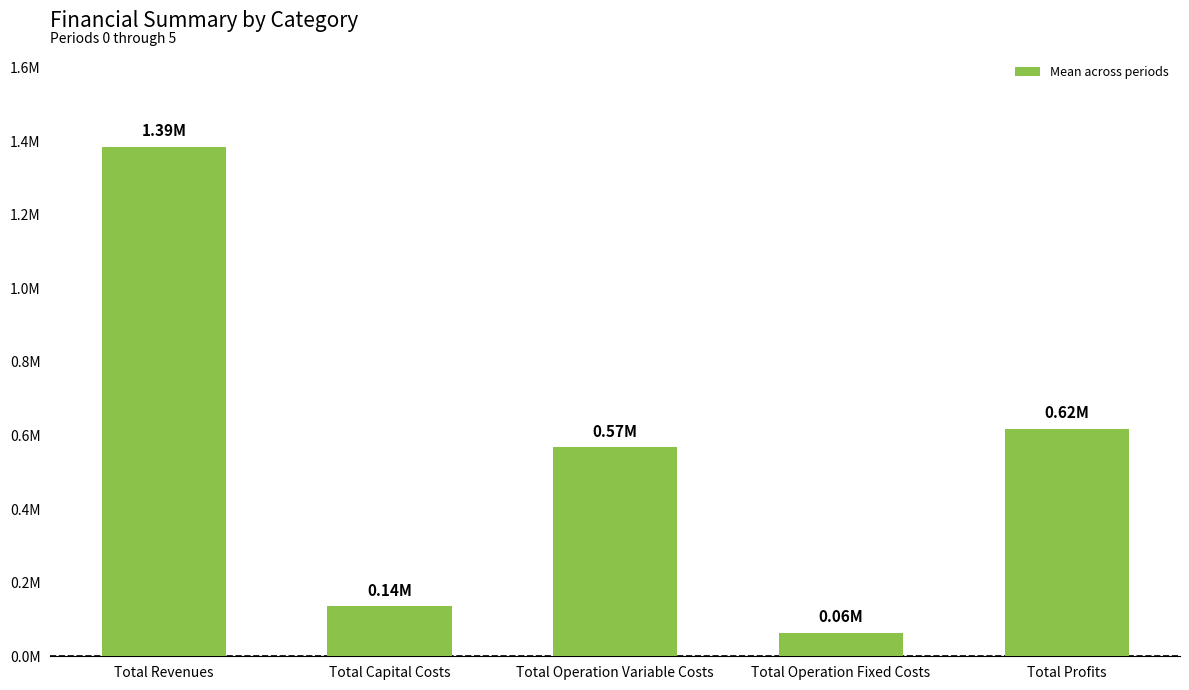

Rank the categories by value from highest to lowest.

Total Revenues, Total Profits, Total Operation Variable Costs, Total Capital Costs, Total Operation Fixed Costs